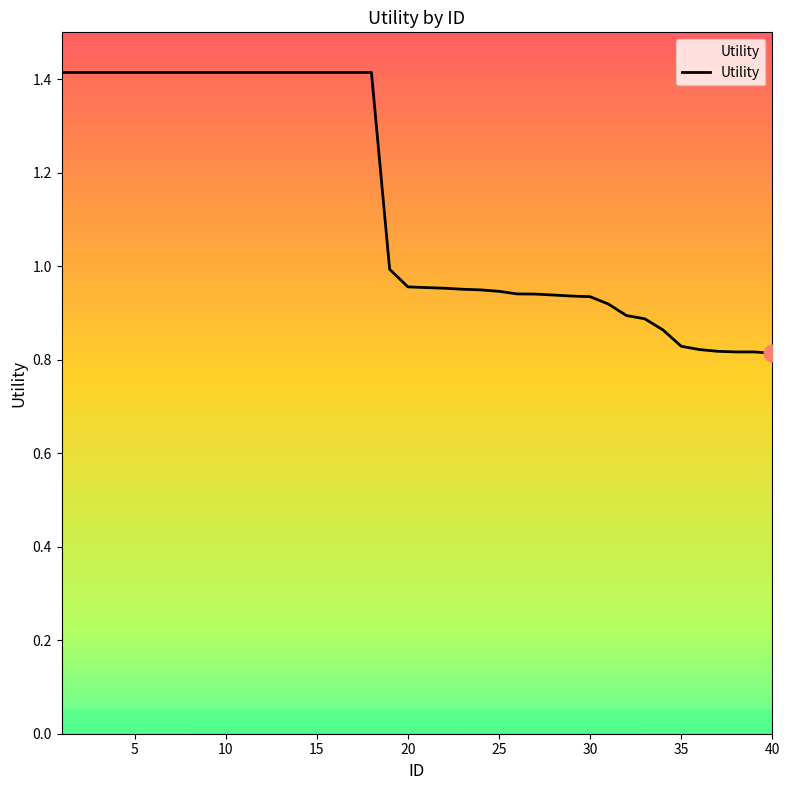

At which category does the chart reach its minimum across all series?

40